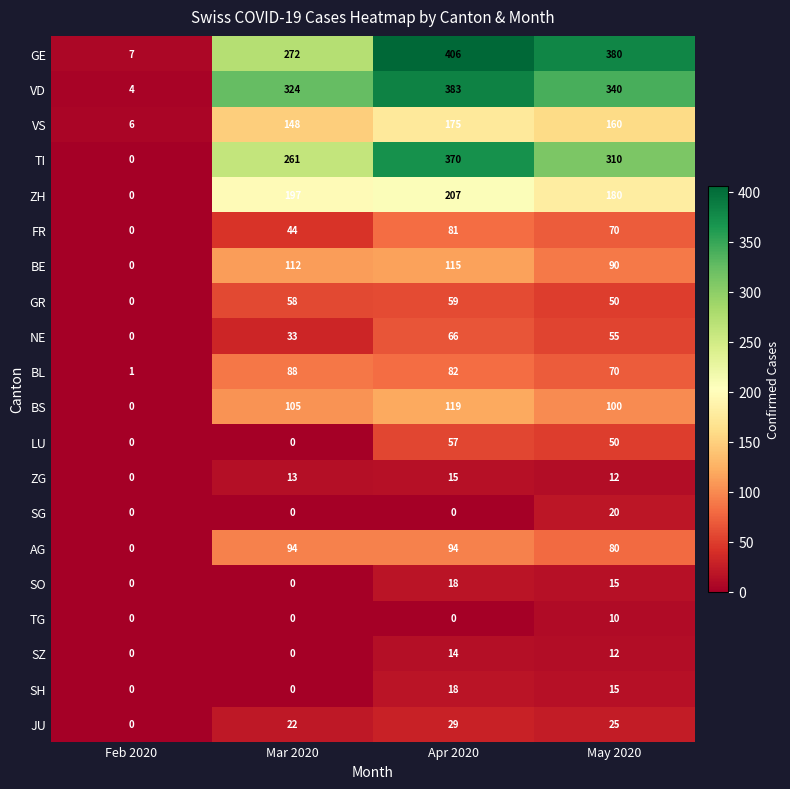

Which series changed the most between Mar 2020 and Apr 2020?

GE